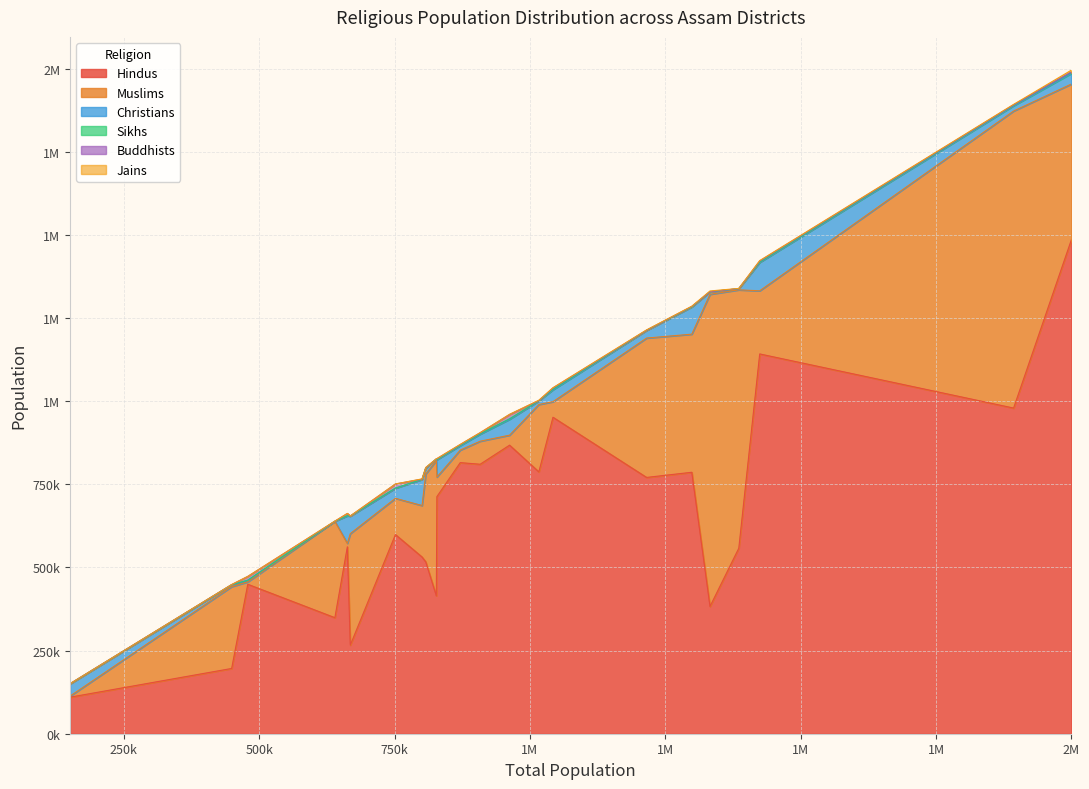

What is the sum of all Jains values?

20645